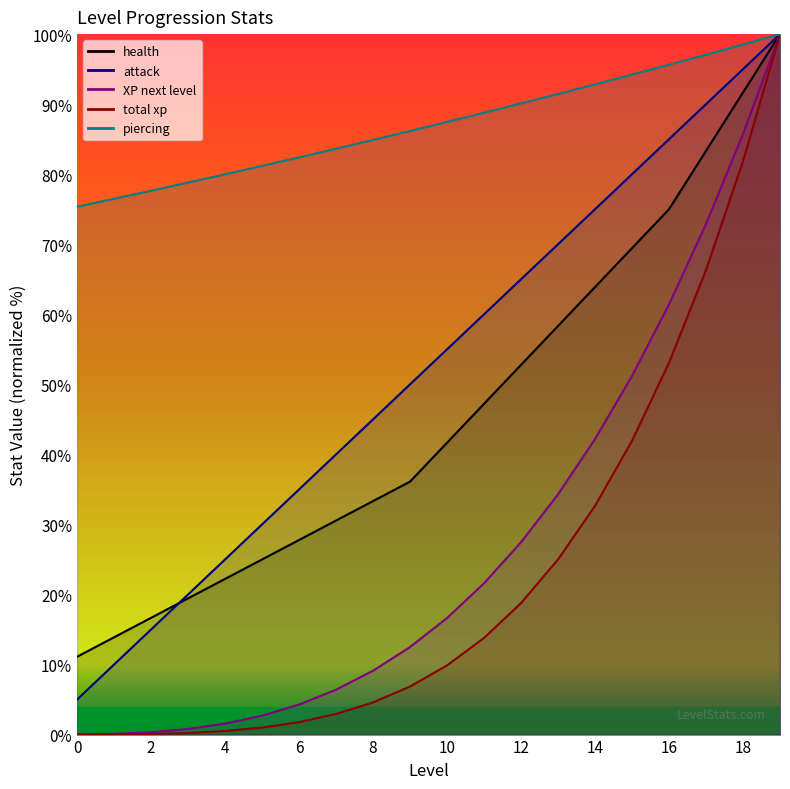

What is the value of the attack point at the 7th from the left?

35.0